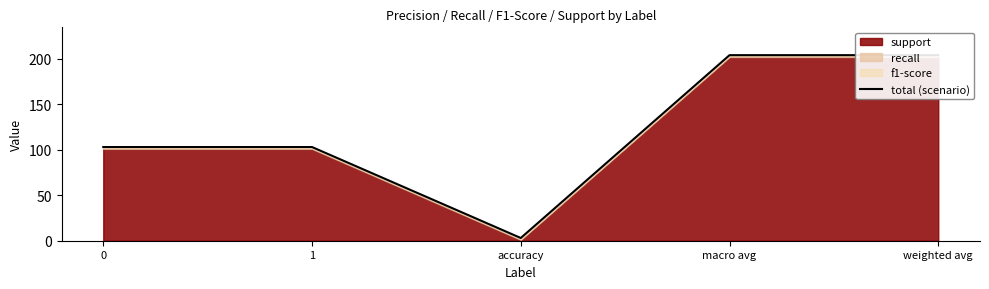

What is the value of the 4th point from the left?

204